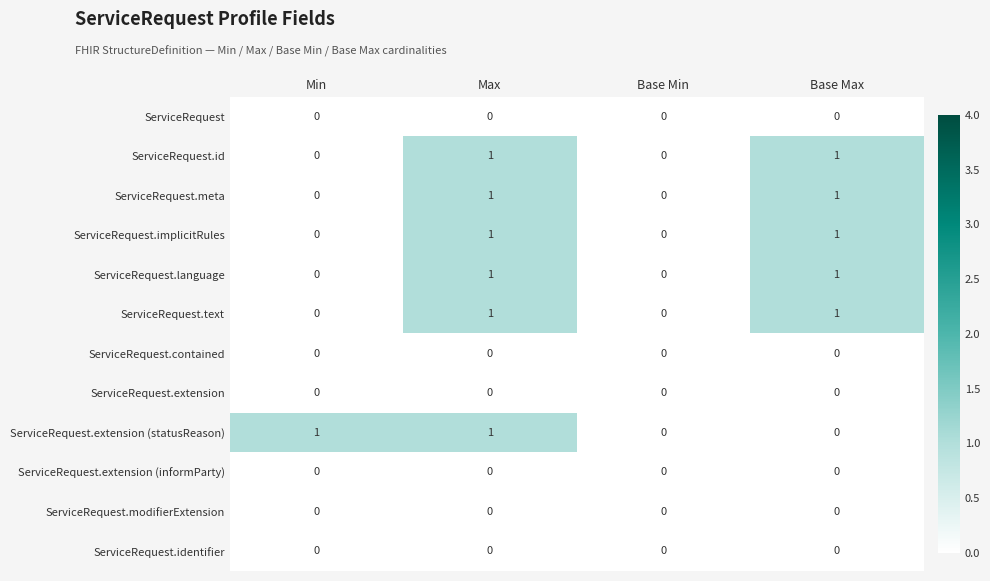

How many ServiceRequest.language values are between 0 and 1?

4